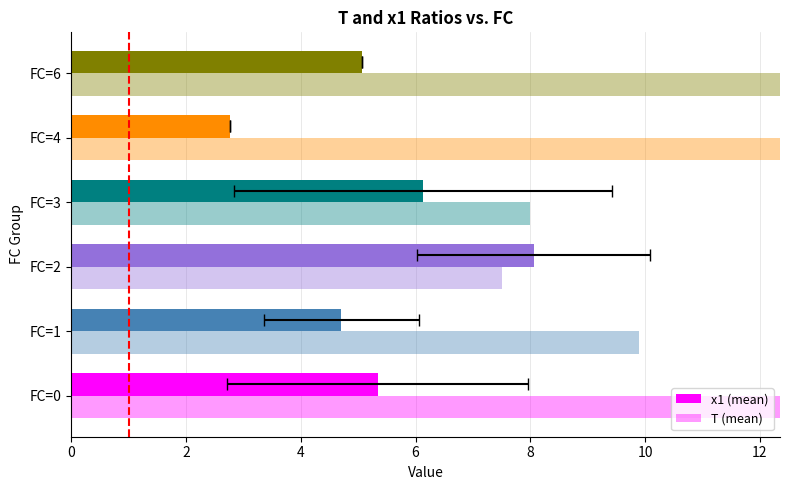

Is the value of T (mean) at FC=4 greater than the value of x1 (mean) at FC=4?

Yes